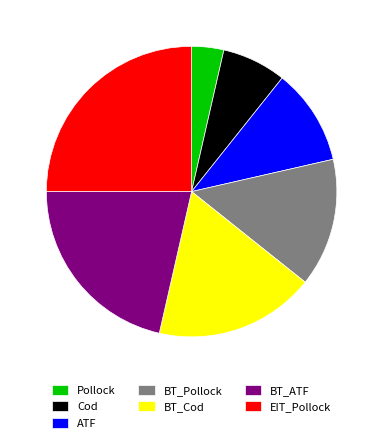

What is the largest slice in the pie chart?

EIT_Pollock